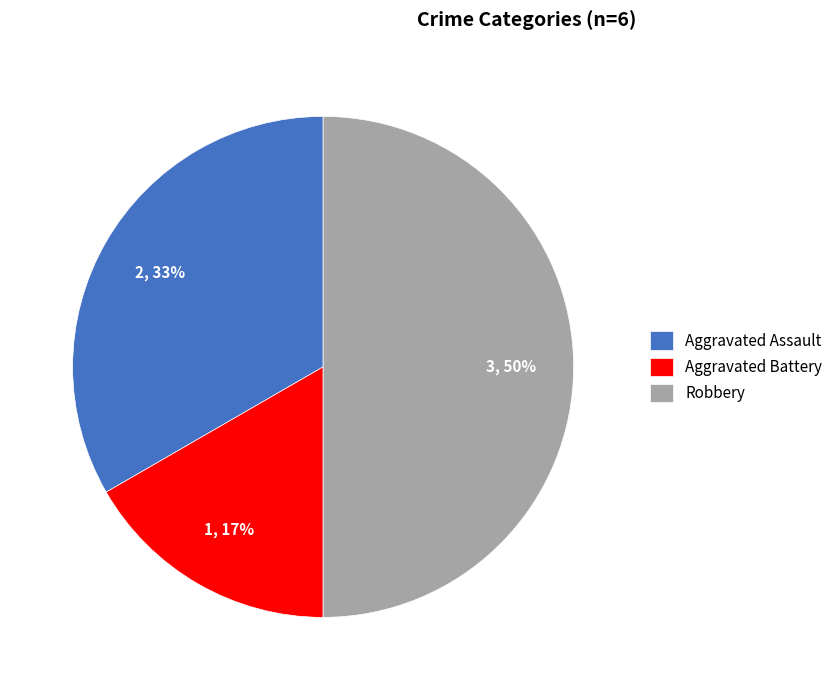

To the nearest percent, what percentage of the pie is Aggravated Battery?

17%